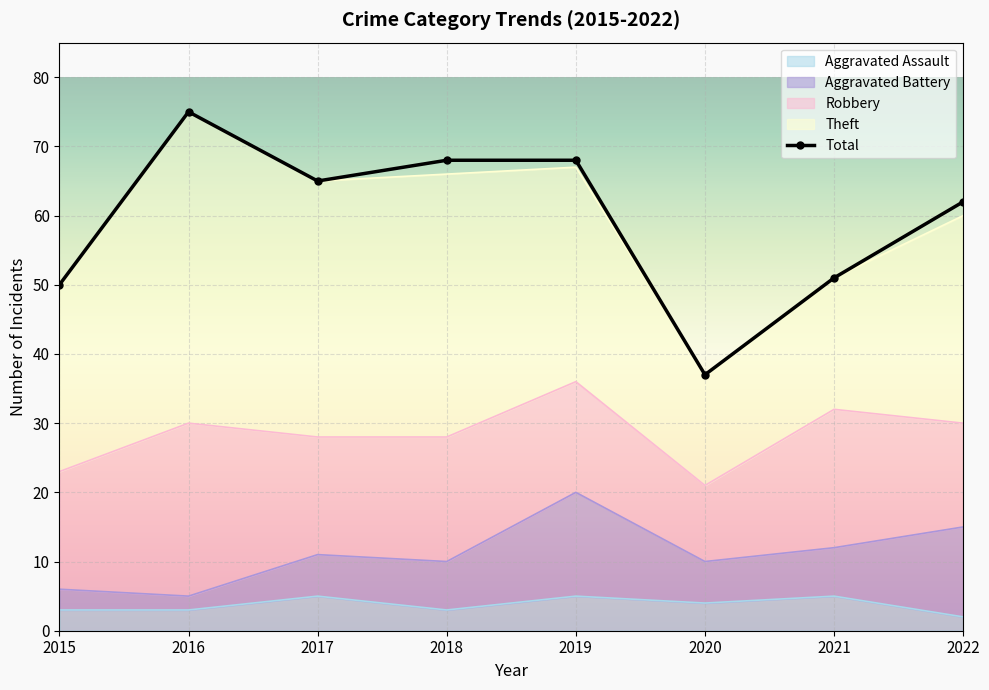

At which label does Total first exceed 65?

2016